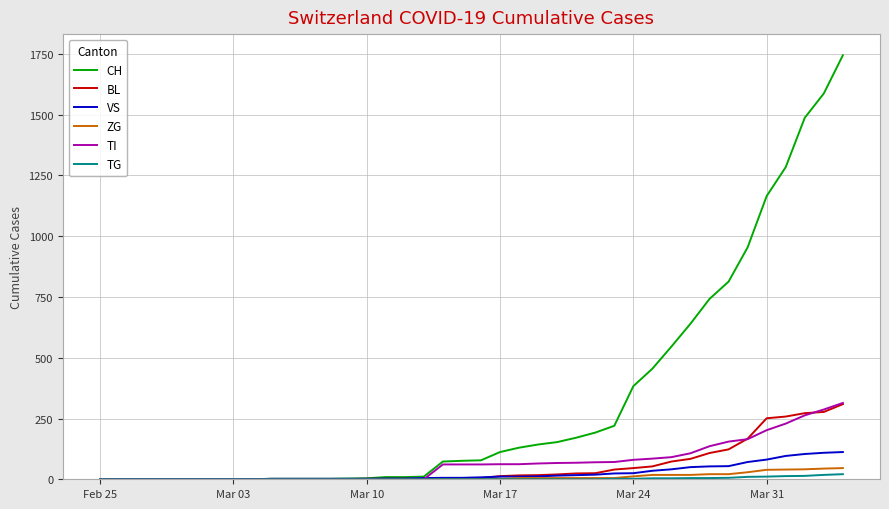

What is the difference between the maximum and minimum values in the BL series?

309